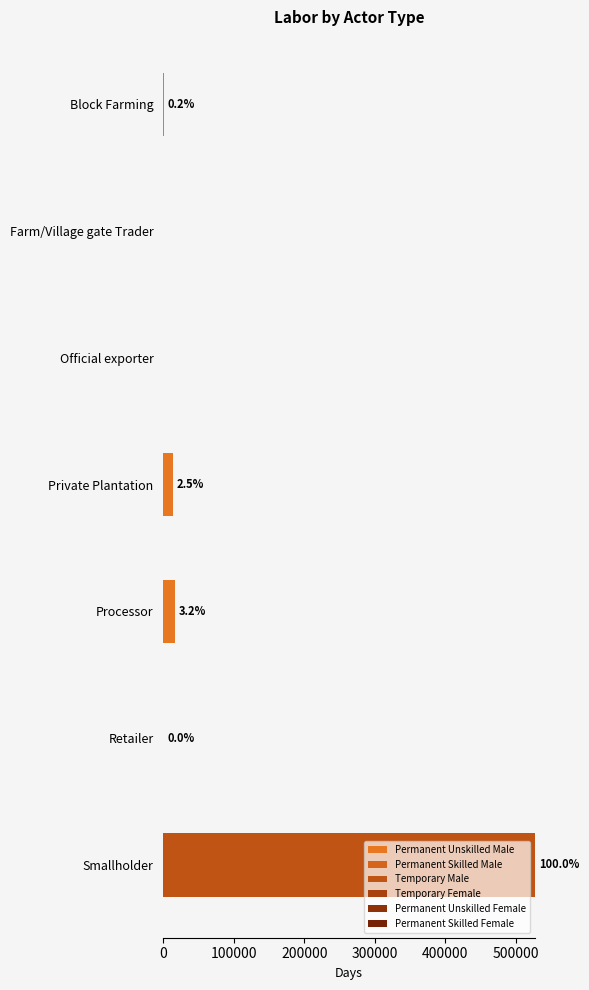

Which series has the largest range (max minus min)?

Temporary Male